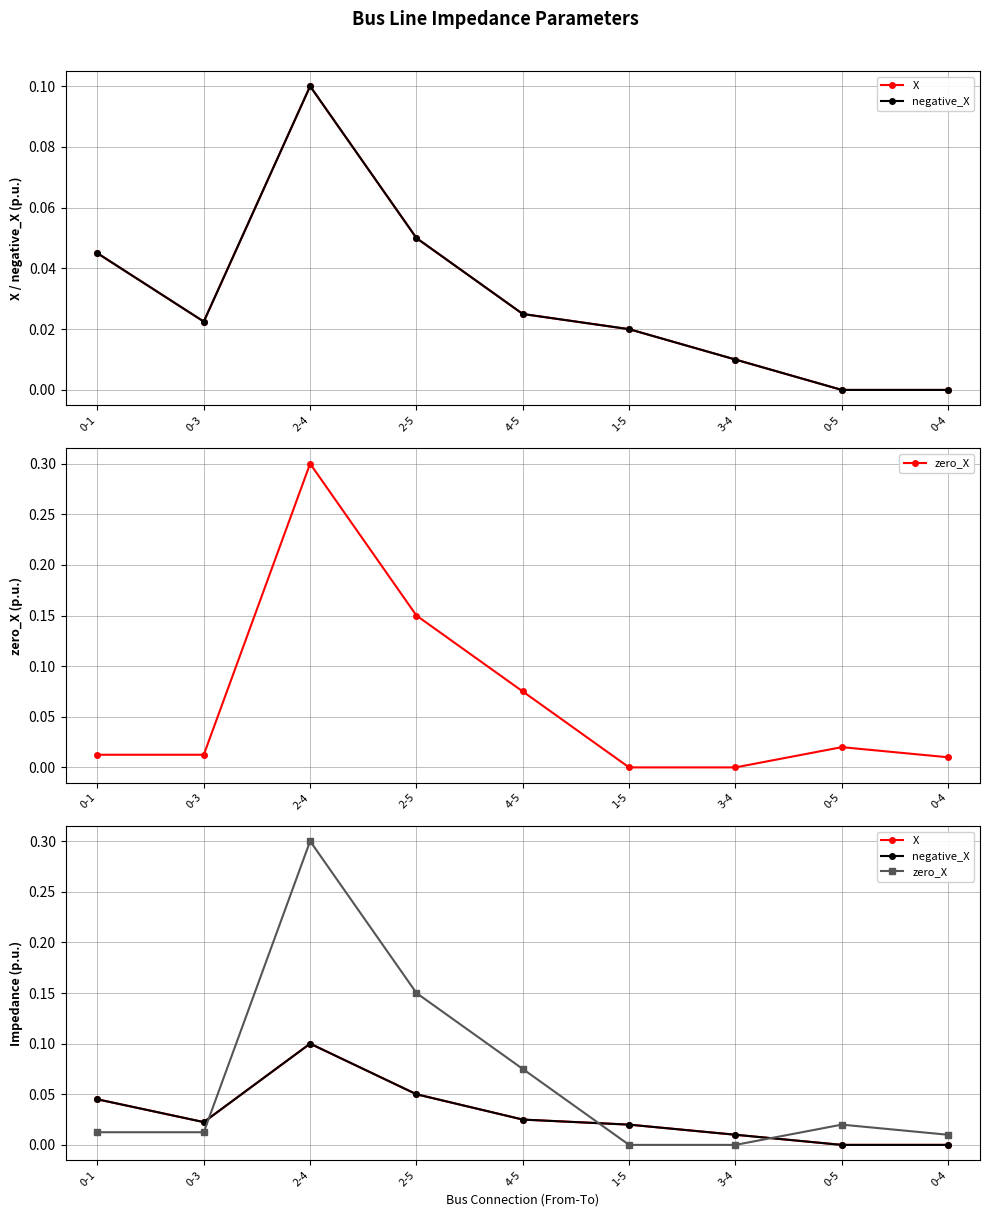

At which category is the sum across all series the highest?

2-4